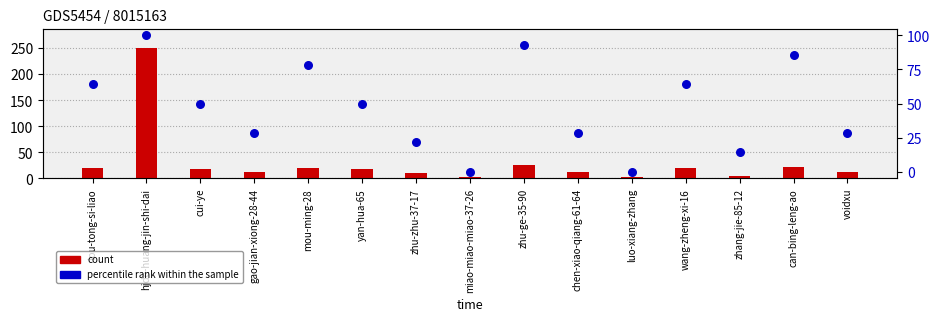

Which series has the largest total across all categories?

percentile rank within the sample